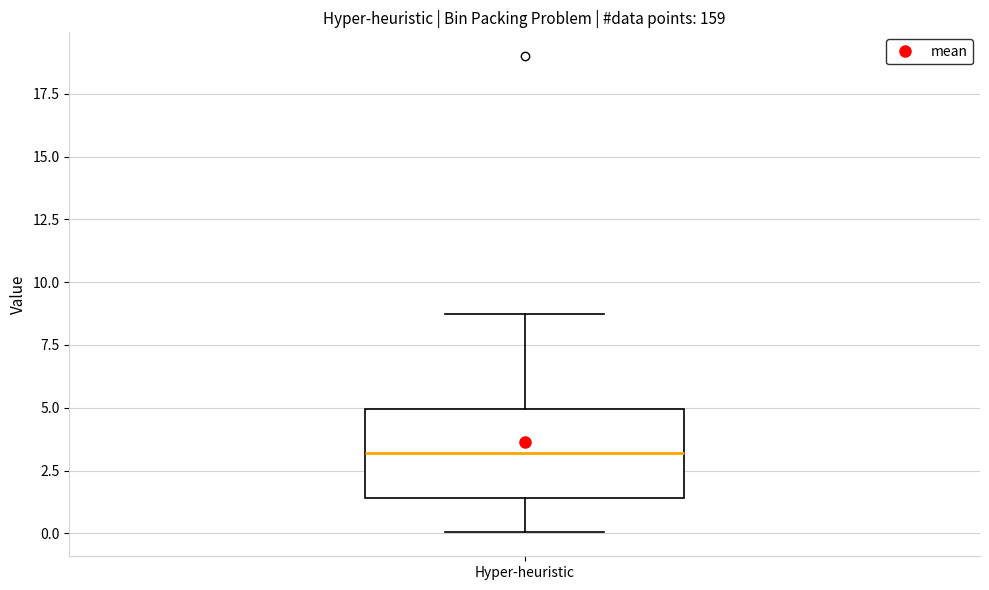

Read this box plot against the y-axis: the position of the median line, the range covered by the box, and the ends of both whiskers. The values are not printed on the chart, so give them approximately, as read against the axis.

median 3.0, box 1.5 to 5.0, whiskers 0.0 to 9.0